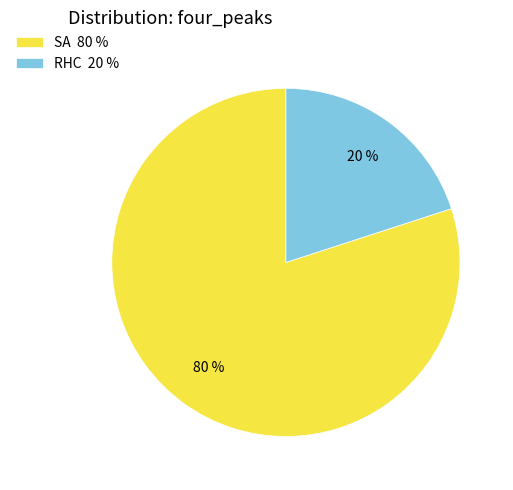

Between SA and RHC, which is larger?

SA